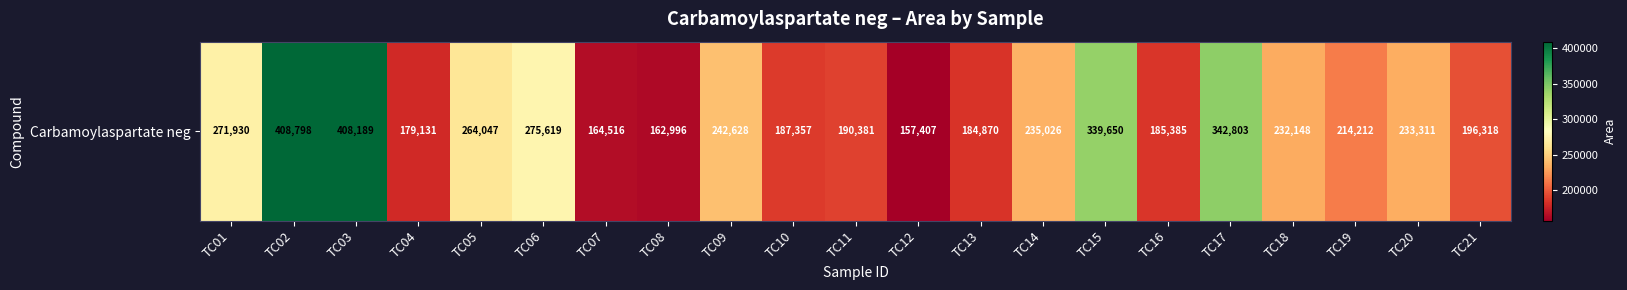

Rank the categories by value from highest to lowest.

TC02, TC03, TC17, TC15, TC06, TC01, TC05, TC09, TC14, TC20, TC18, TC19, TC21, TC11, TC10, TC16, TC13, TC04, TC07, TC08, TC12